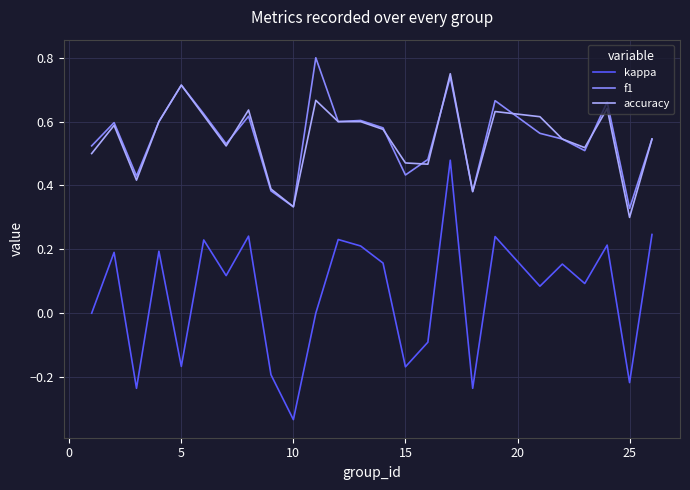

Which series has the widest spread of values?

kappa